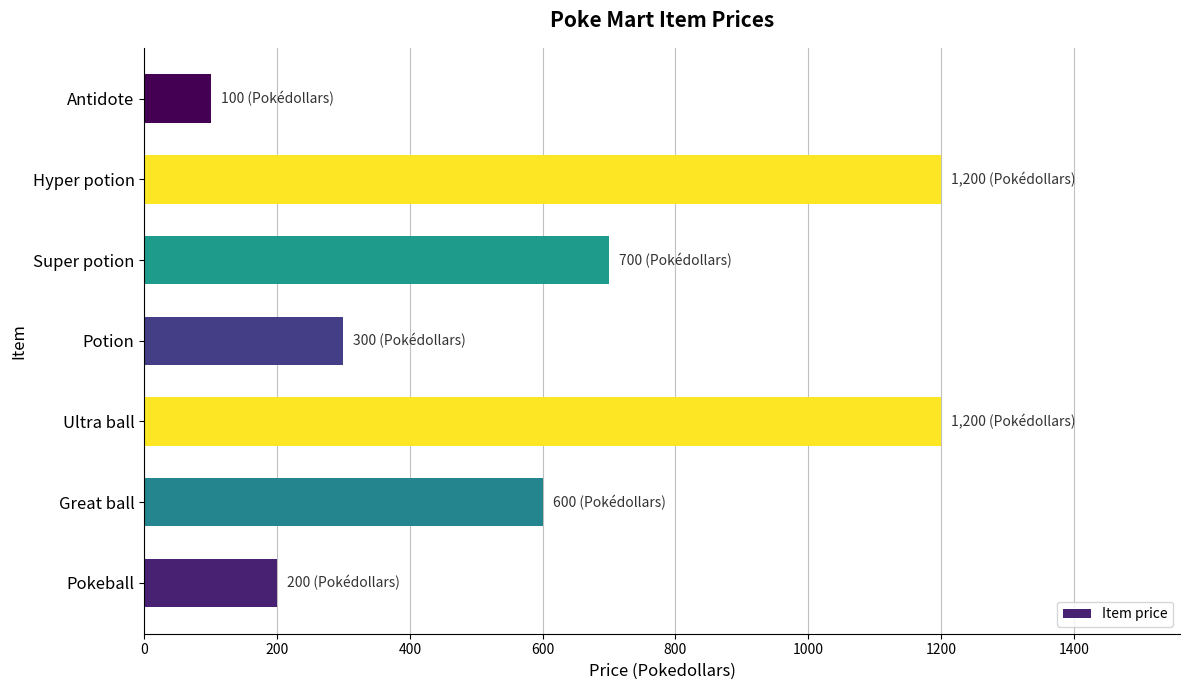

At which category does the chart reach its minimum across all series?

Antidote